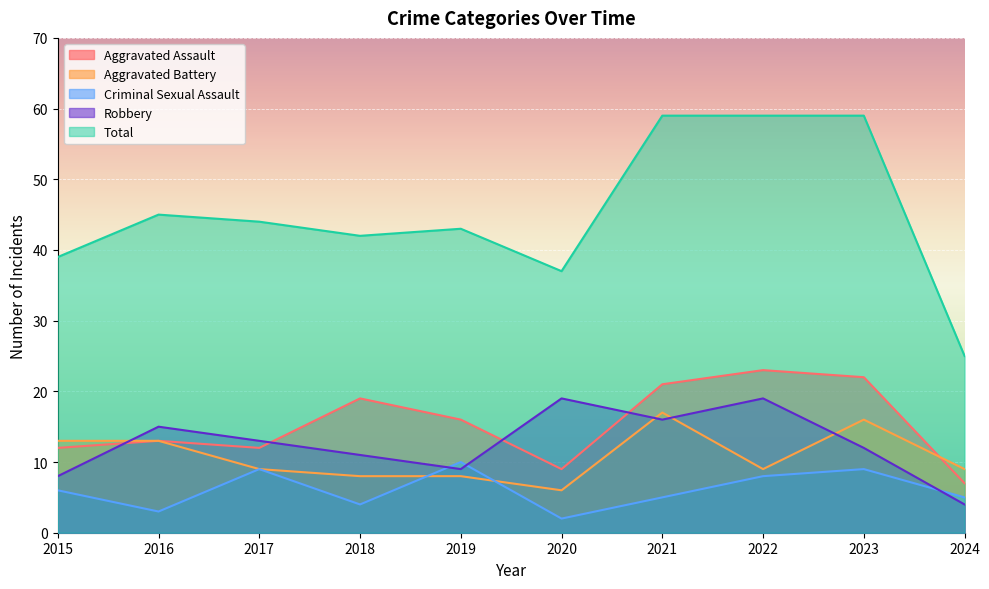

What is the greatest value displayed?

59